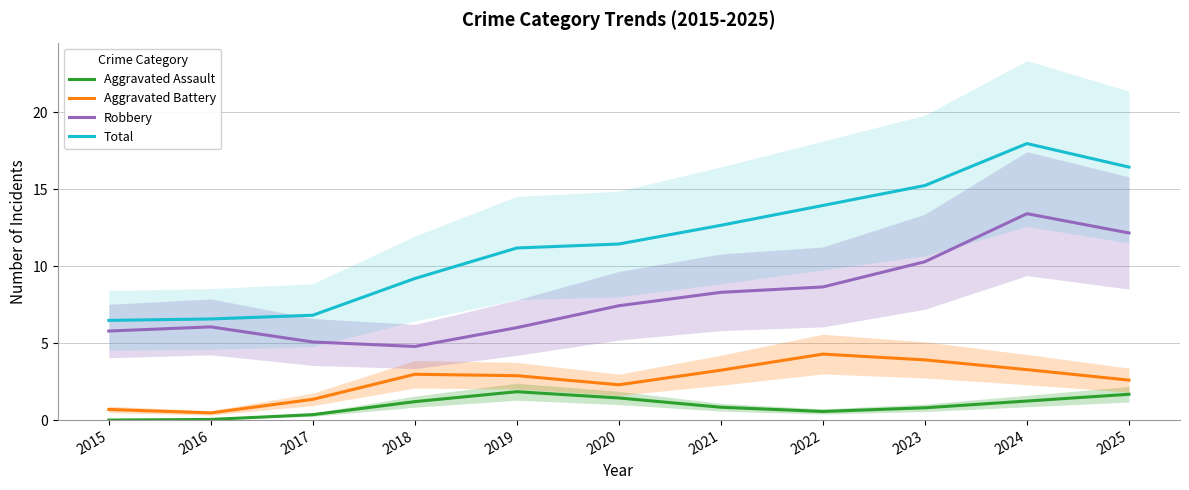

Reading left to right, transcribe all the data shown in this chart.

Aggravated Assault: 0.0	0.0	0.4	1.2	1.8	1.4	0.8	0.6	0.8	1.2	1.7
Aggravated Battery: 0.7	0.5	1.3	3.0	2.9	2.3	3.2	4.3	3.9	3.3	2.6
Robbery: 5.8	6.1	5.1	4.8	6.0	7.4	8.3	8.7	10.3	13.4	12.2
Total: 6.5	6.6	6.8	9.2	11.2	11.4	12.7	14.0	15.2	18.0	16.4